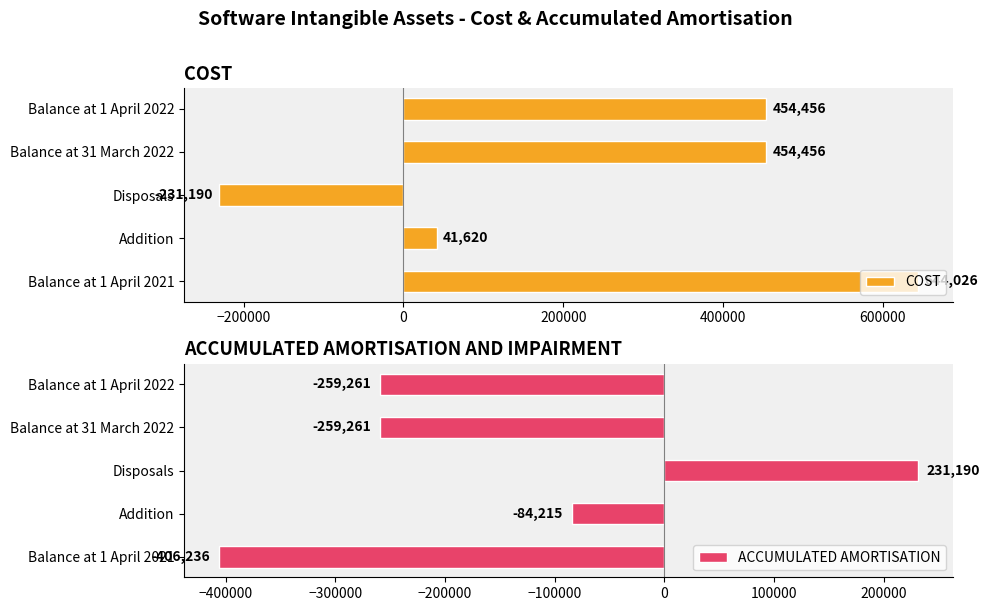

The COST series shows 41620 at Addition. True or false?

True